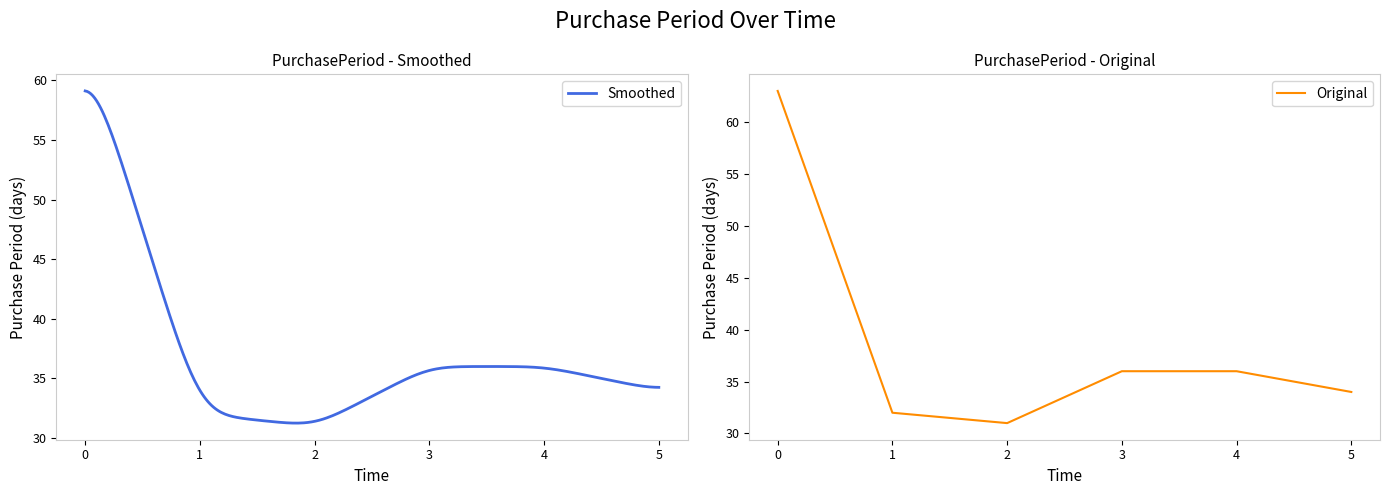

The Original series shows 12 at 2. True or false?

False